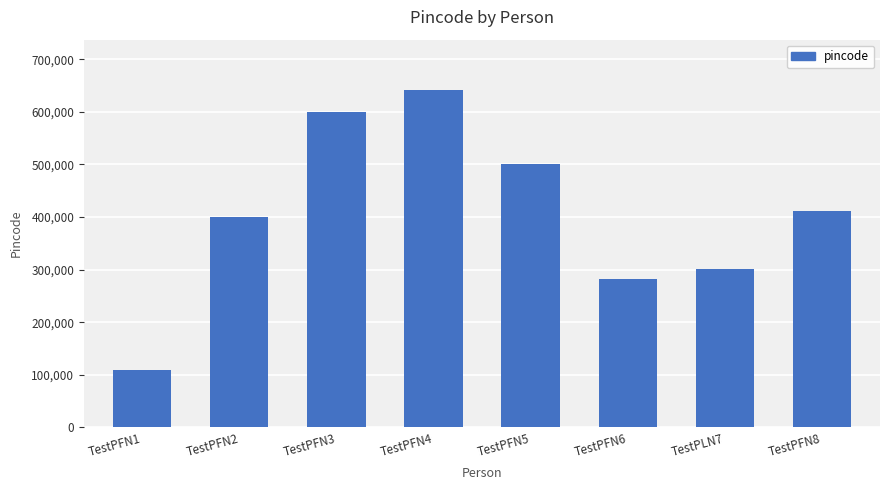

What is the label of the 7th bar from the left?

TestPLN7